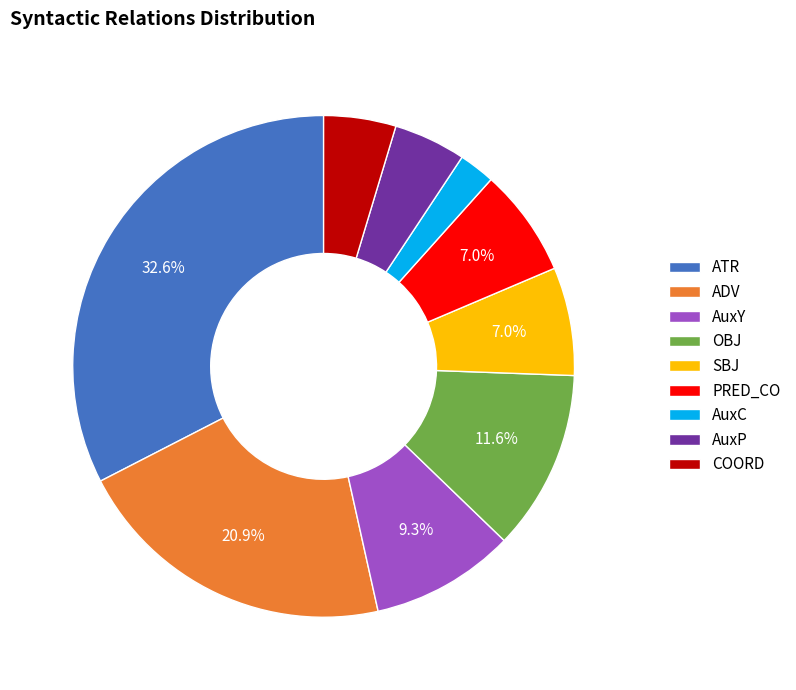

What percentage do AuxY and SBJ together represent?

16.3%